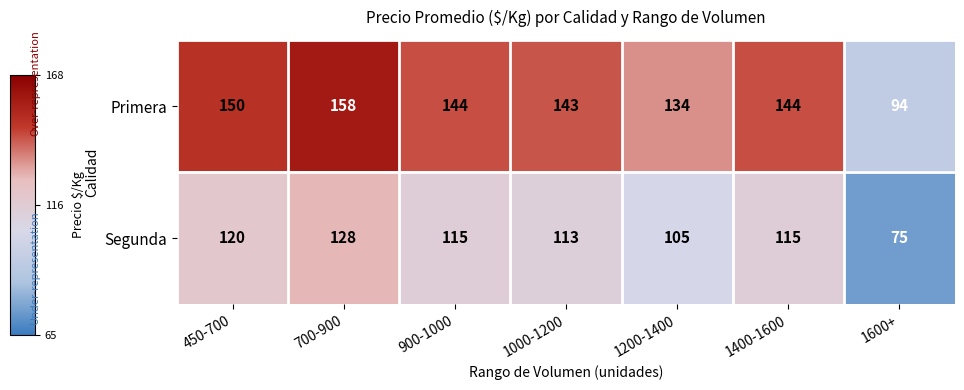

What is the lowest value of the Primera series?

94